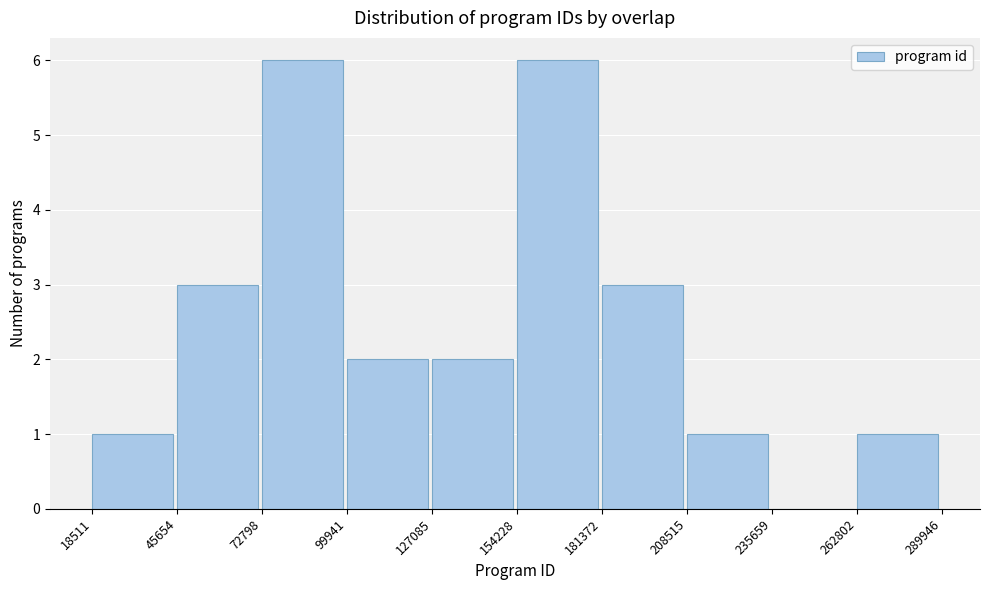

What is the height of the bar covering 127085 to 154228 on the x-axis? The values are not printed on the chart, so give them approximately, as read against the axis.

2